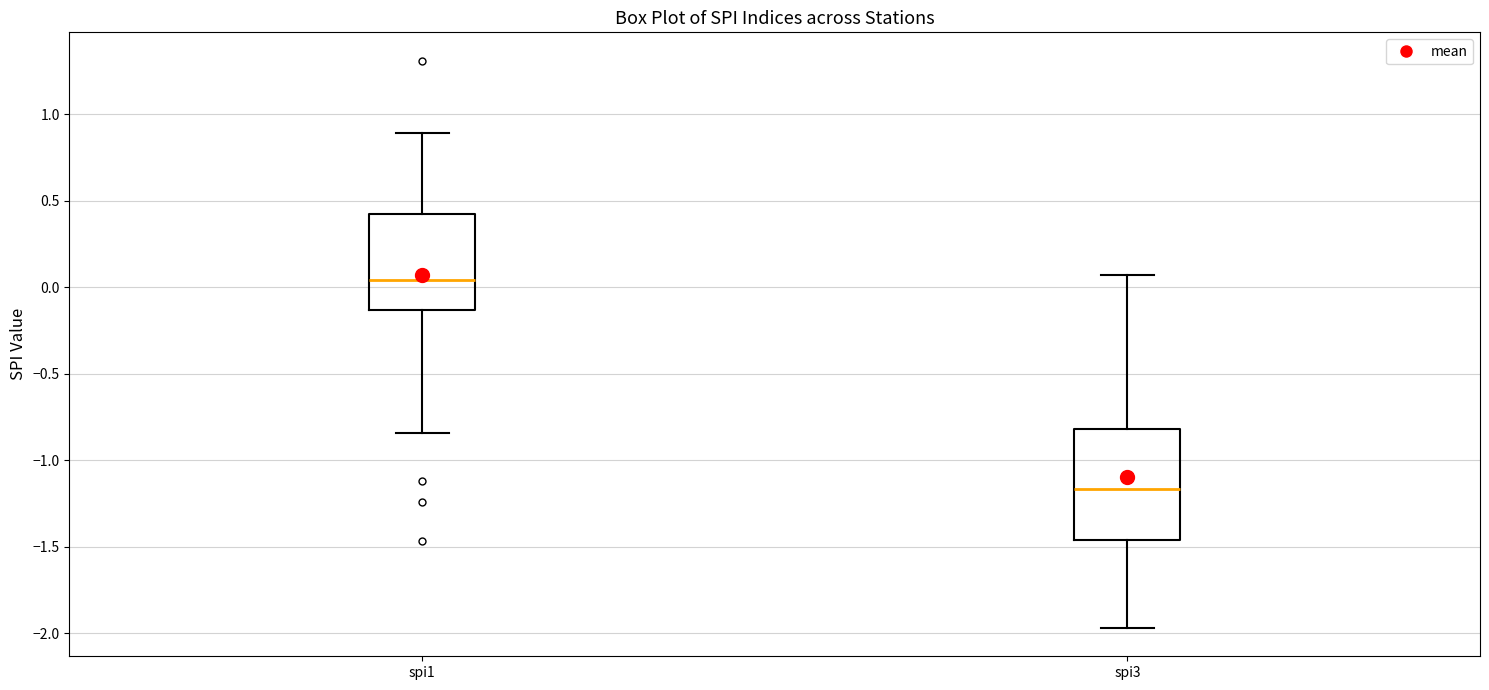

Where is the upper edge of the box for spi1 on the y-axis? The values are not printed on the chart, so give them approximately, as read against the axis.

0.40